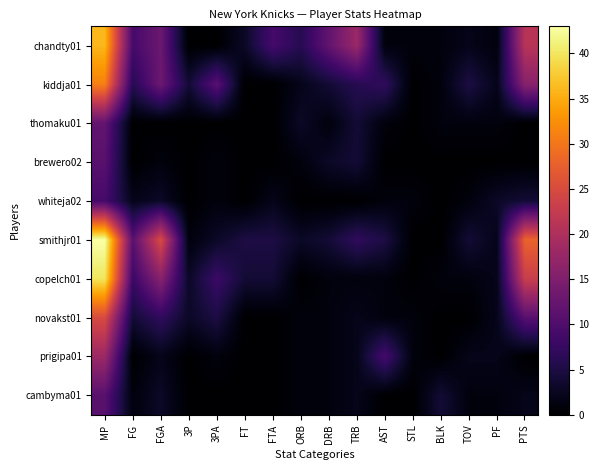

Which series has the largest total across all categories?

smithjr01